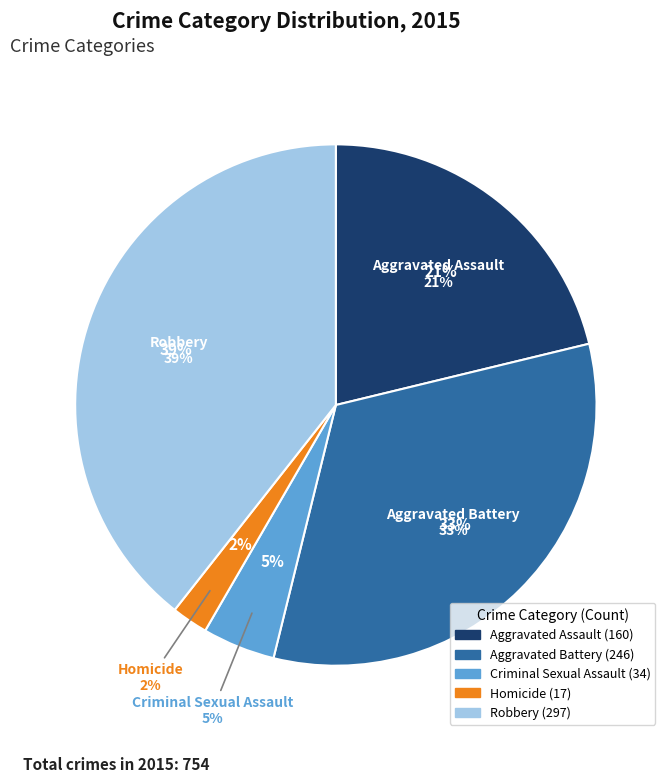

What is the change in value from Homicide to Robbery?

+280